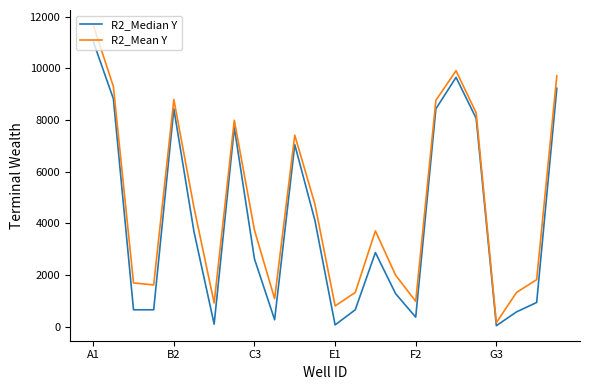

Which series has the largest range (max minus min)?

R2_Mean Y